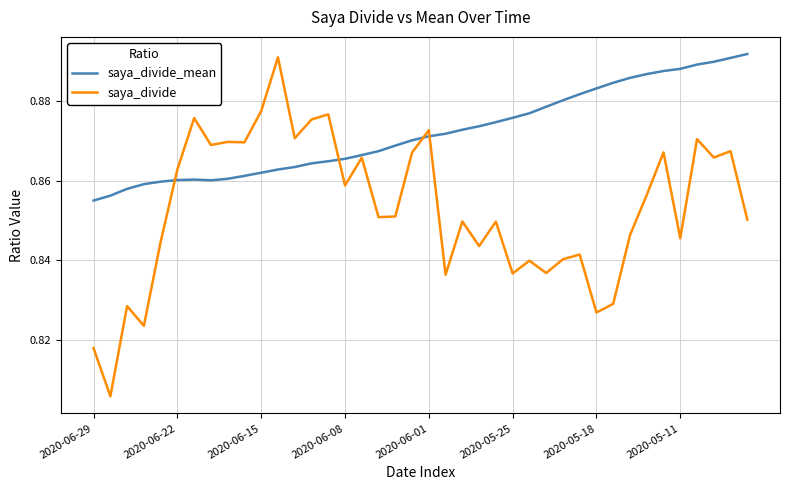

Which series has the largest total across all categories?

saya_divide_mean